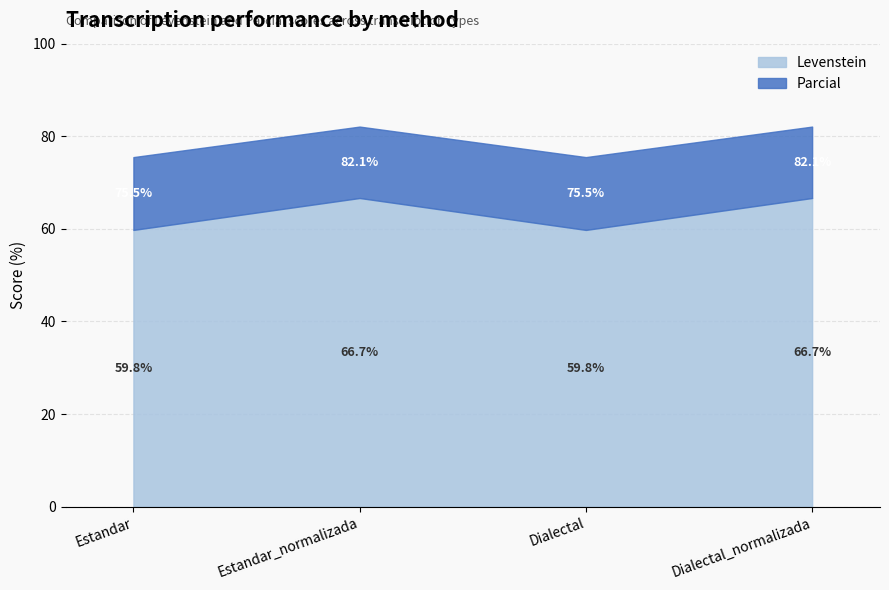

What is the difference between the highest and lowest values at Dialectal?

15.7